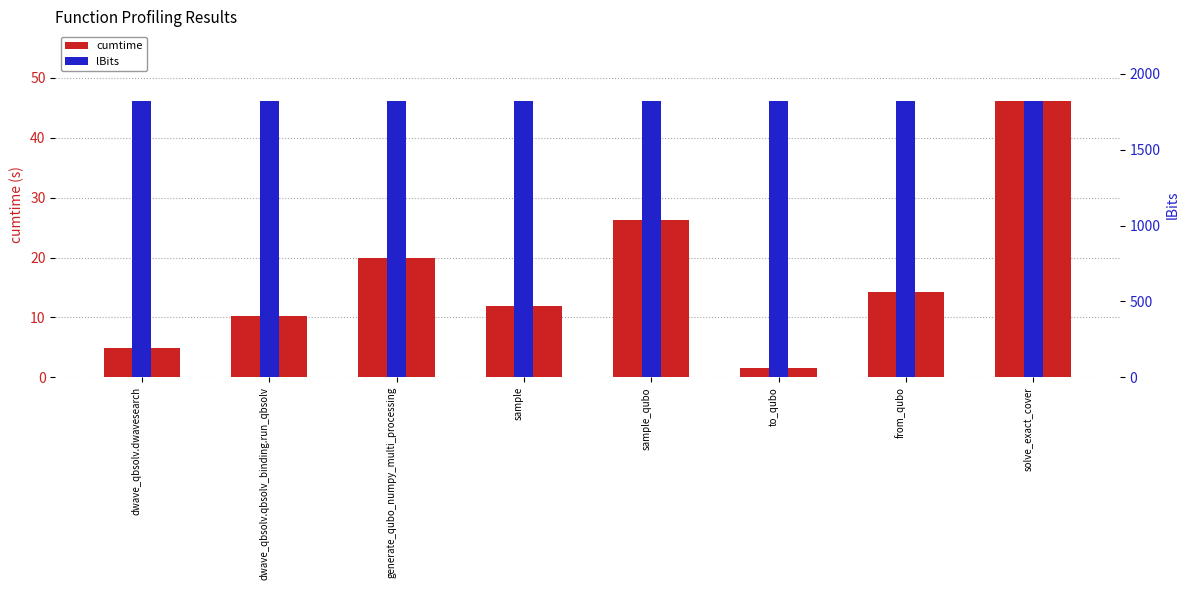

How many bars are there in total?

16